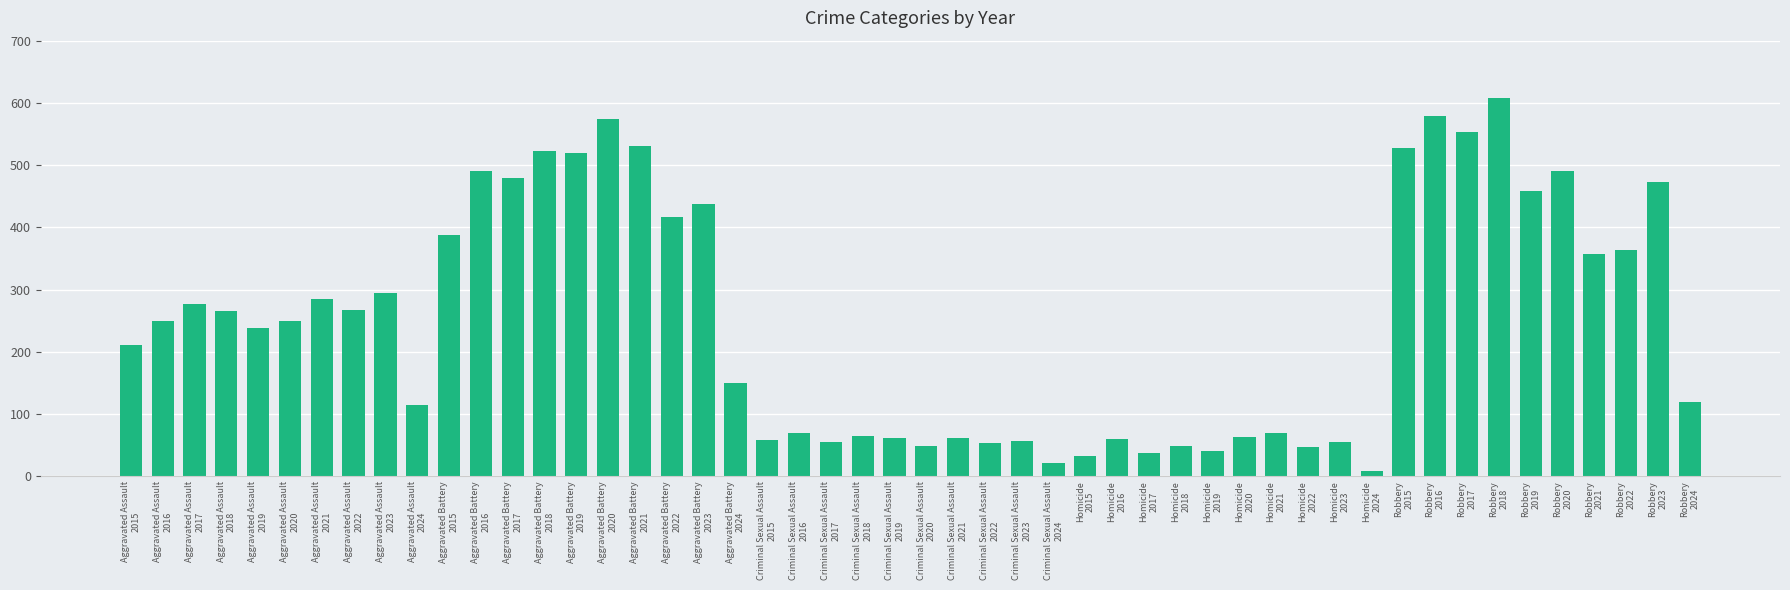

What is the difference between the maximum and minimum values?

599